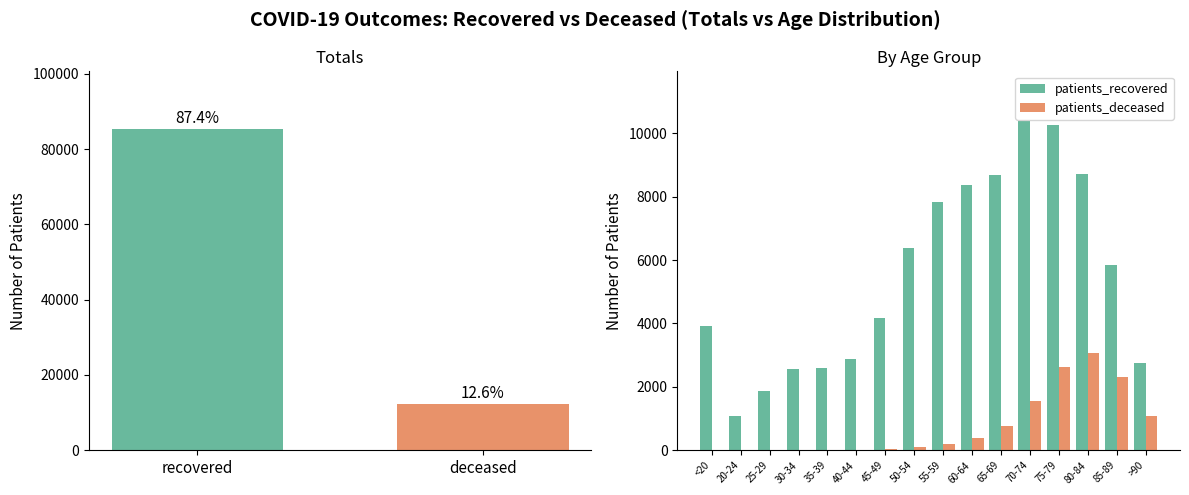

What is the approximate value of patients_deceased at 65-69?

771